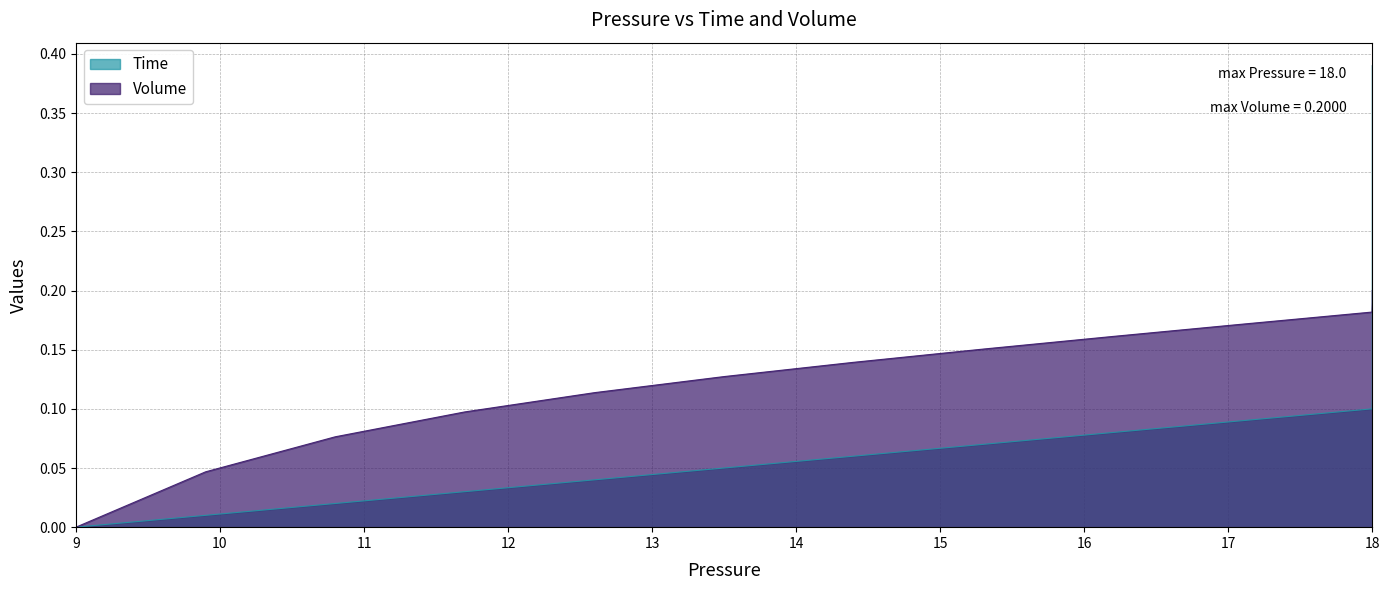

What are all the series names shown in the legend?

Time, Volume